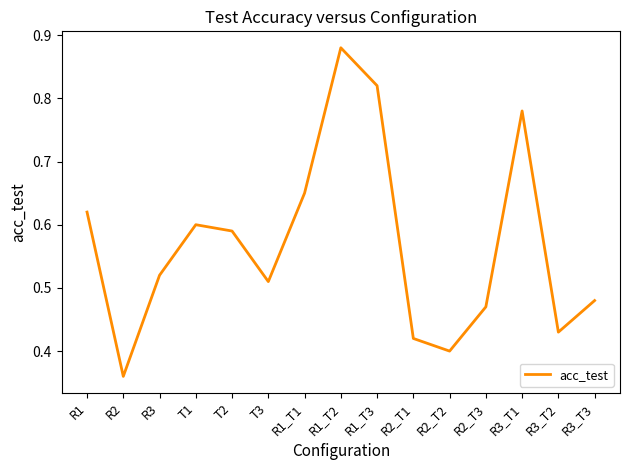

At which category does the chart reach its peak across all series?

R1_T2